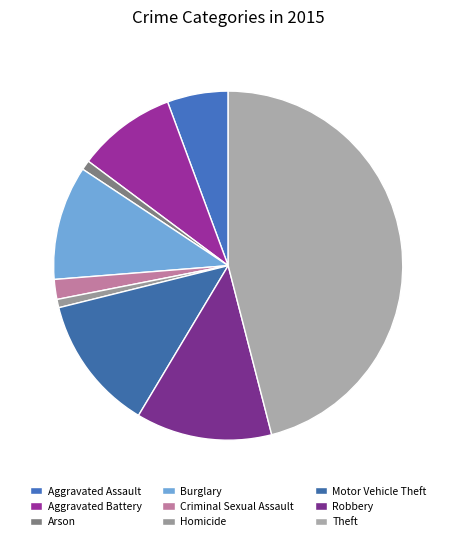

How many segments does this pie chart have?

9